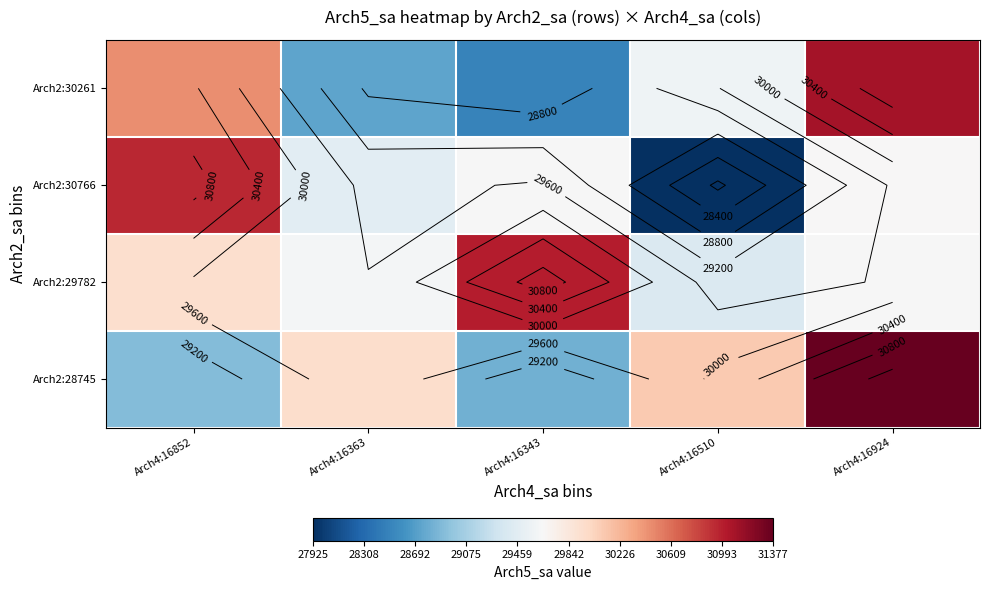

What is the minimum value shown in the chart?

27925